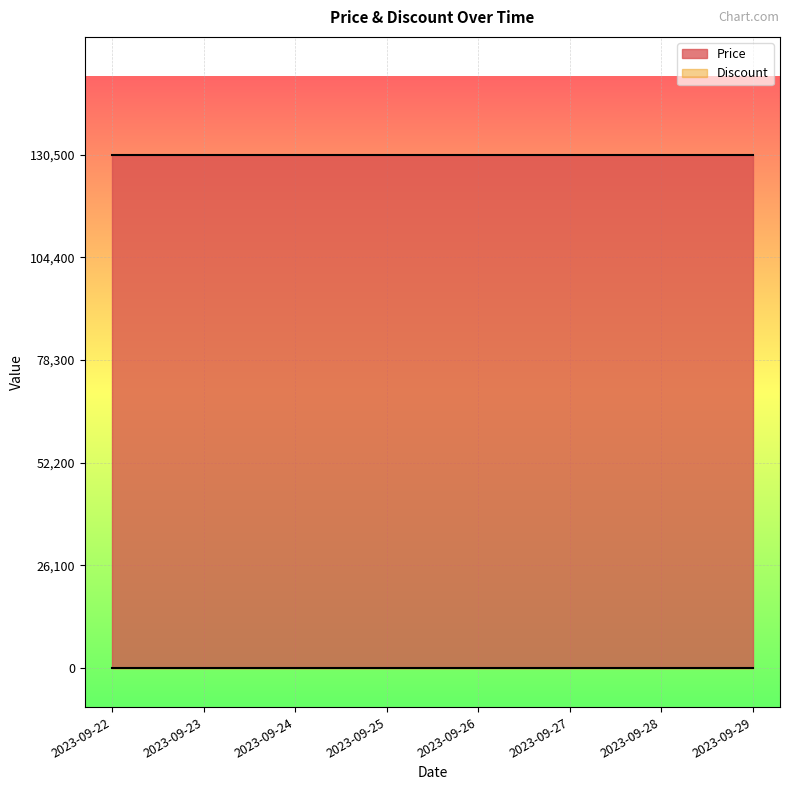

True or false: Price and Discount intersect in this chart.

False